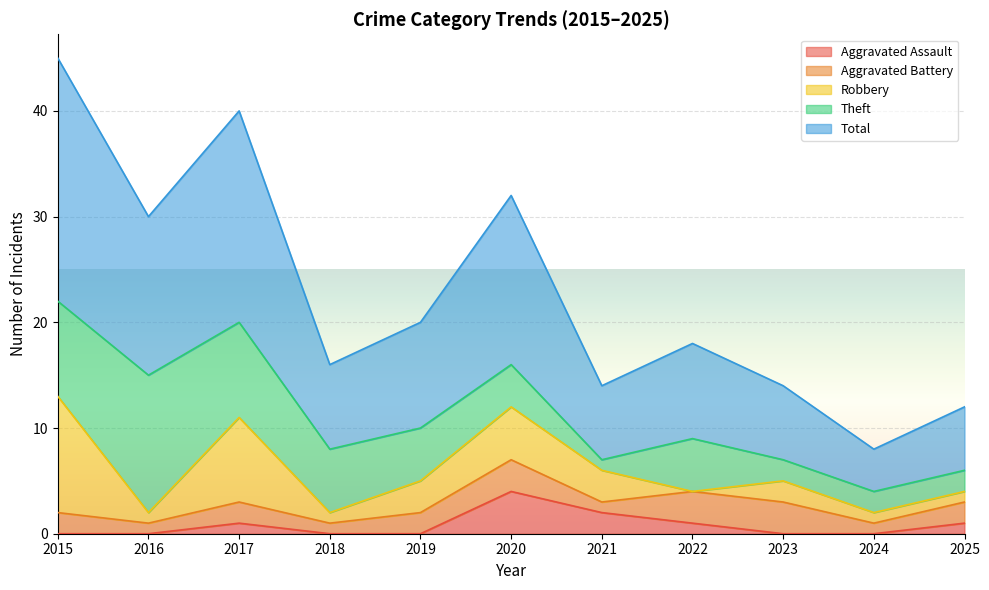

Which series changed the most between 2023 and 2025?

Aggravated Assault